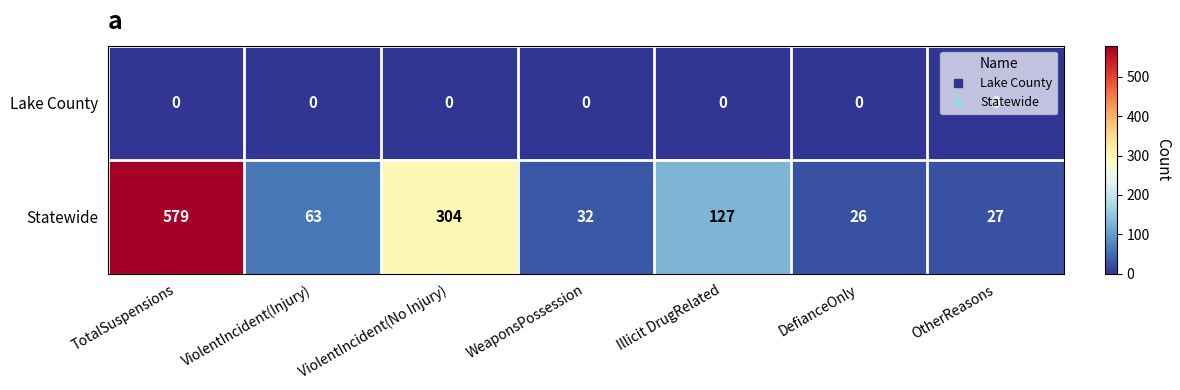

Is it true that Statewide equals 6 at DefianceOnly?

False